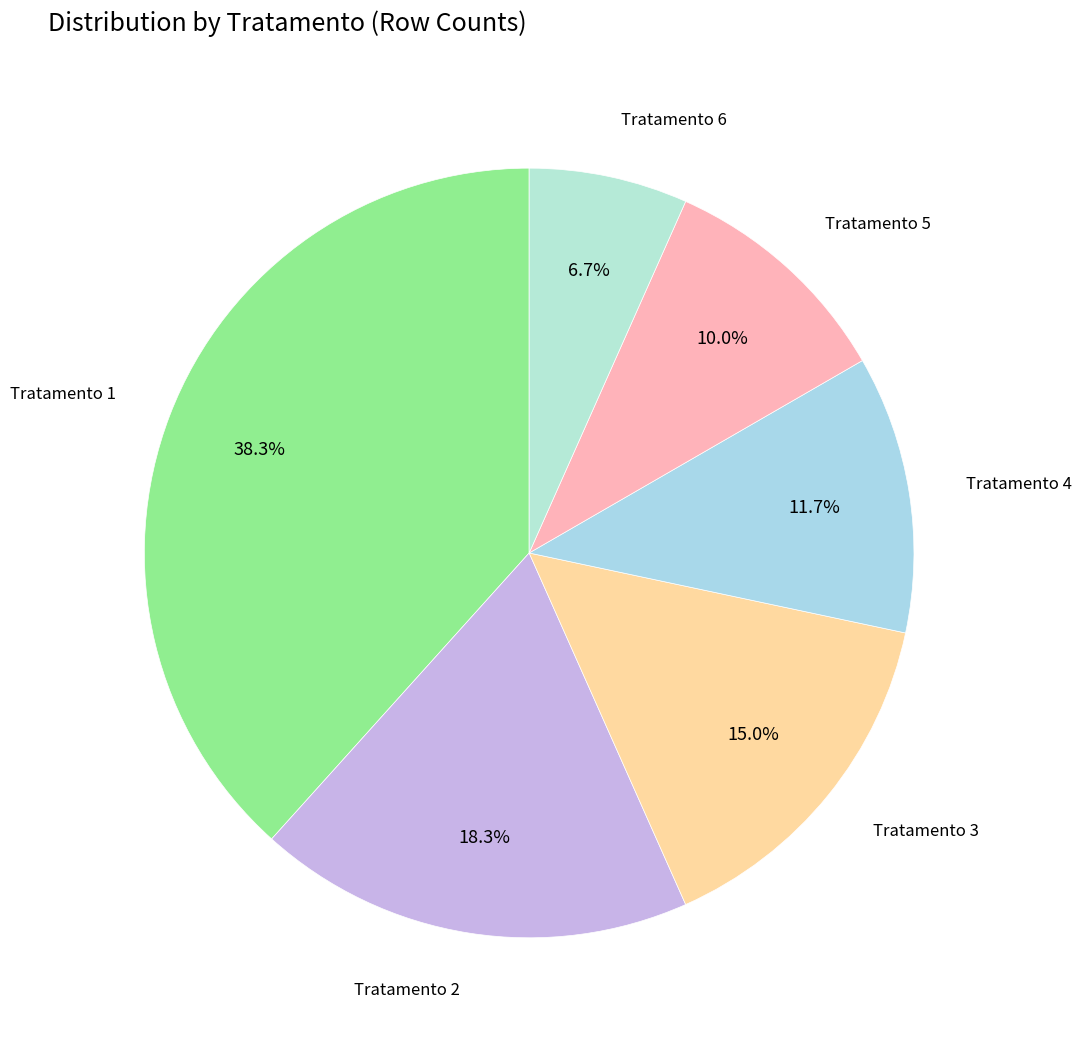

What percentage do Tratamento 5 and Tratamento 1 together represent?

48.3%